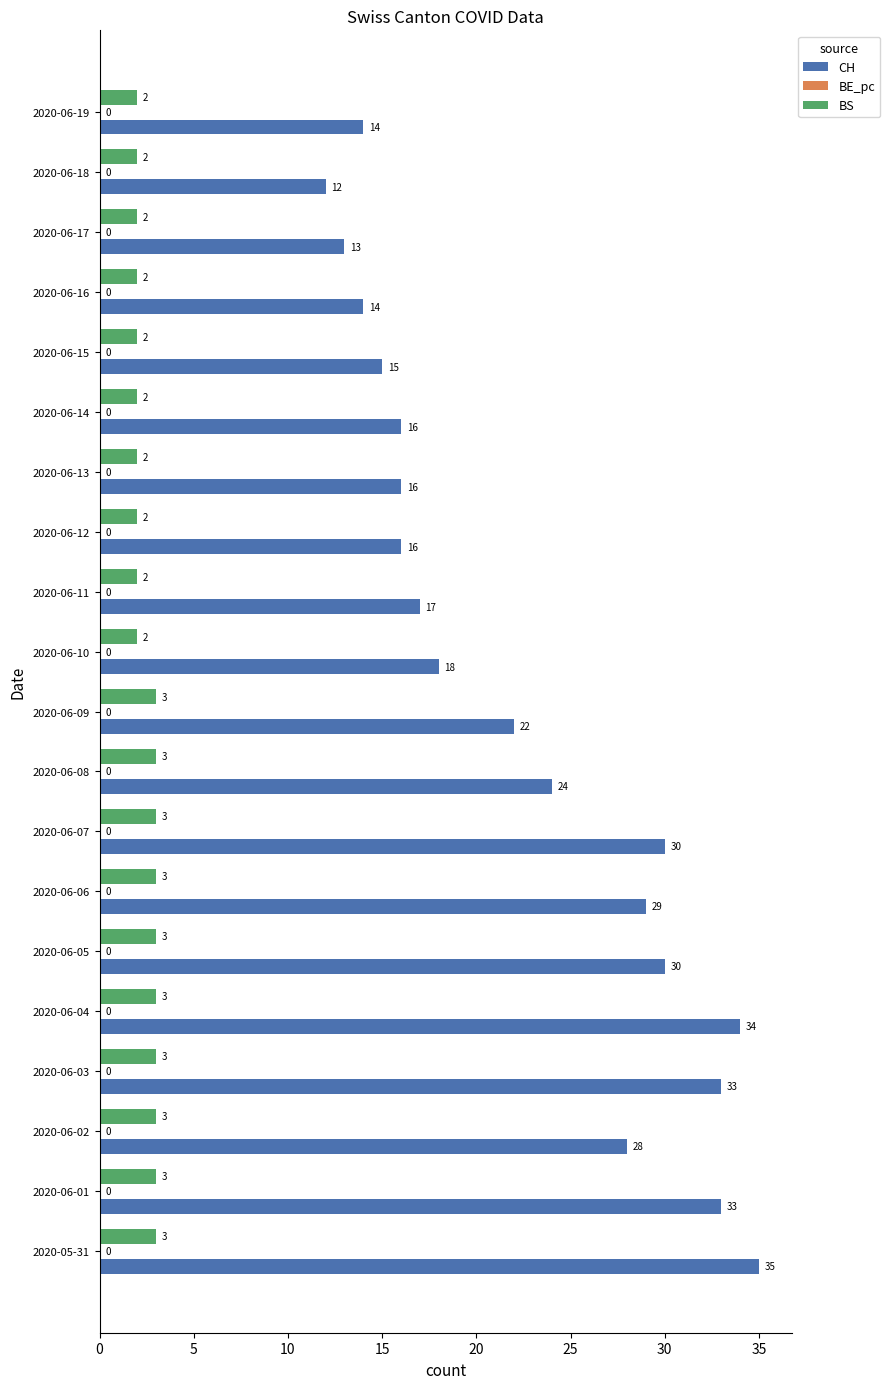

Is the value of BS at 2020-06-05 greater than the value of CH at 2020-06-11?

No